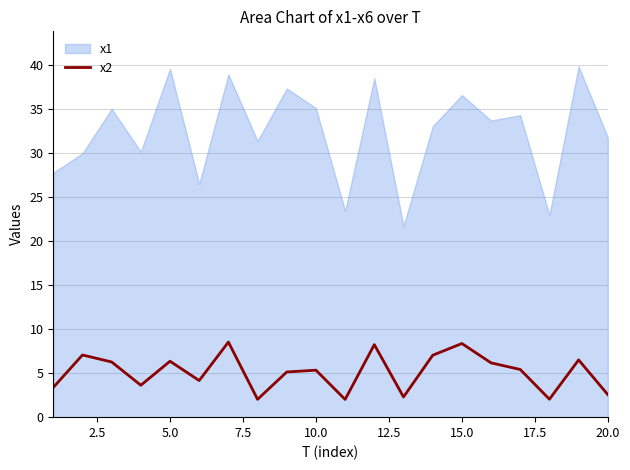

What is the maximum value for x2?

8.5